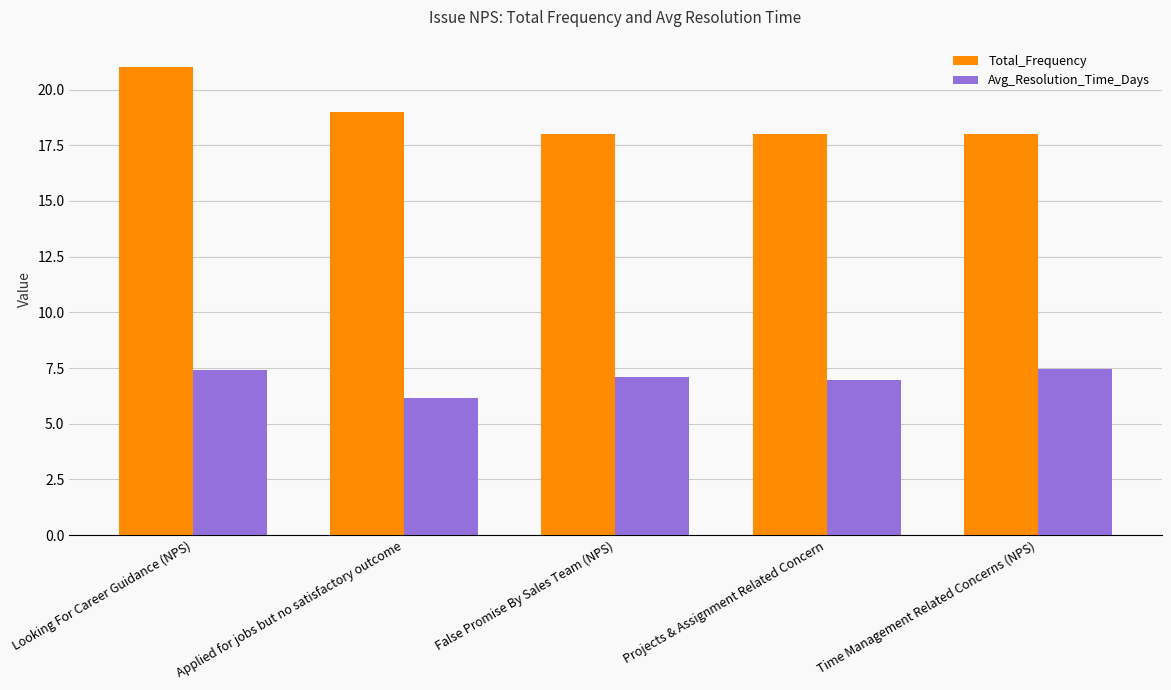

Which series has the widest spread of values?

Total_Frequency